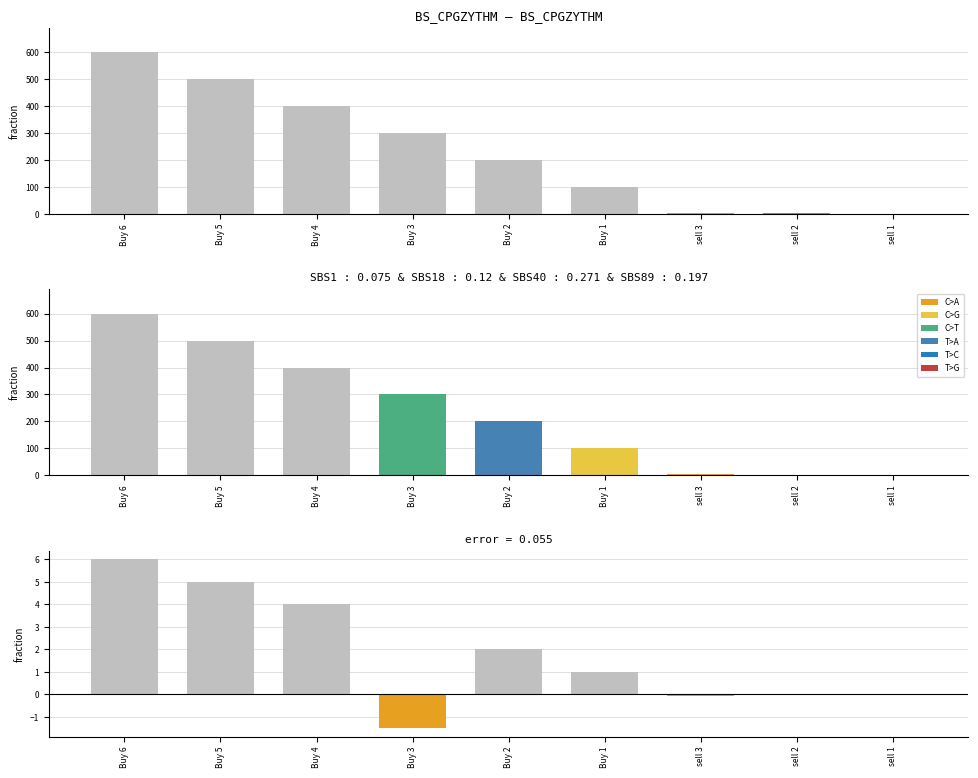

Are the bars horizontal?

No